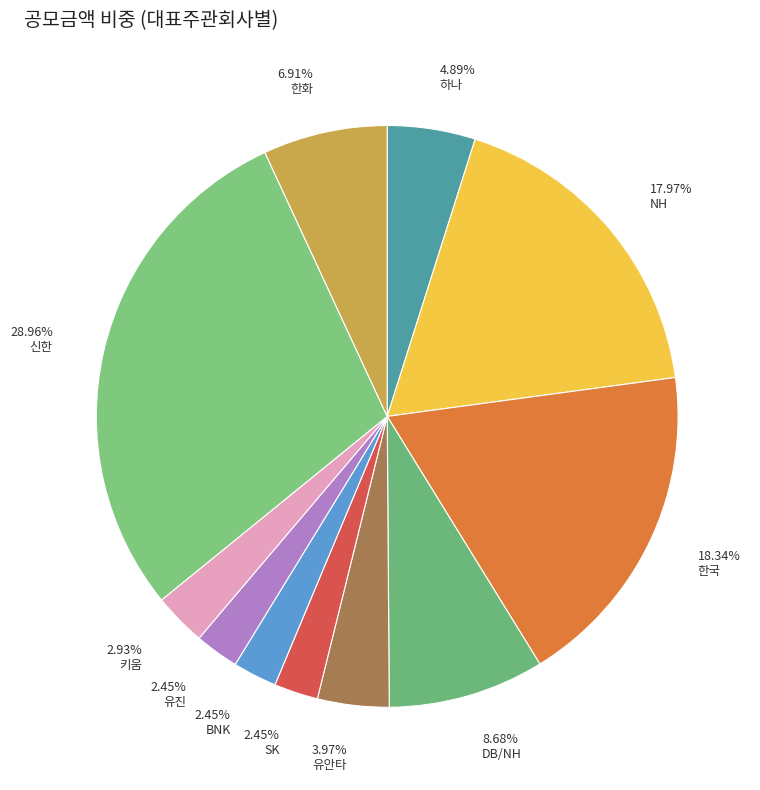

What is the ratio of the value at 28.96% 신한 to the value at 3.97% 유안타?

7.3